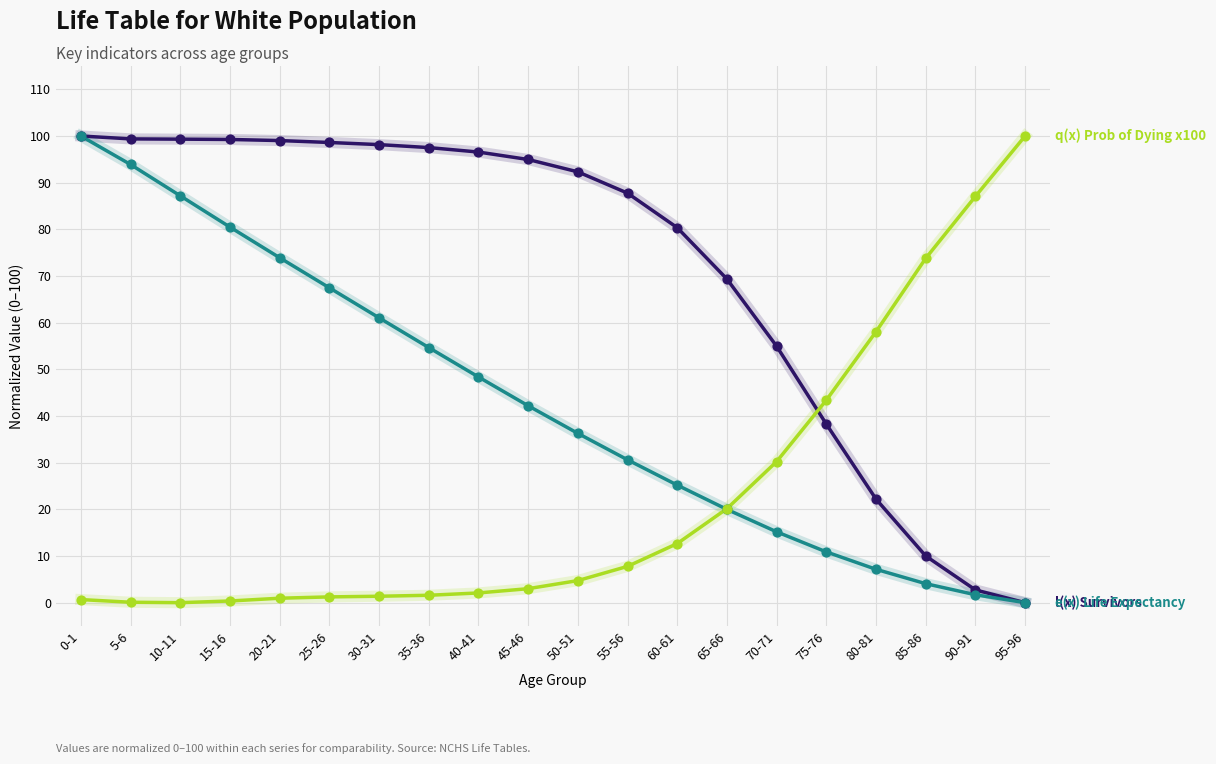

At which category is the sum across all series the highest?

0-1